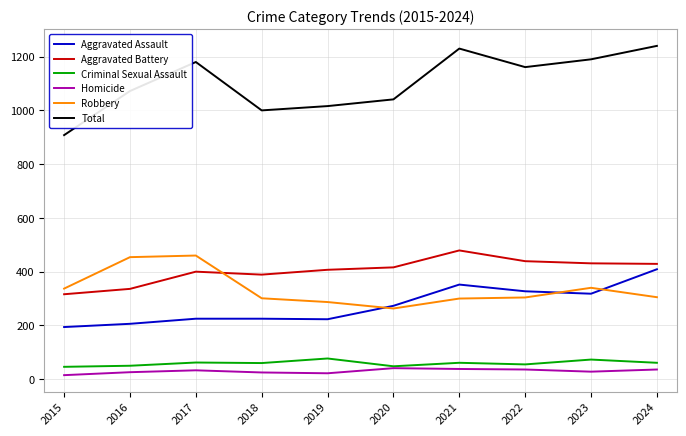

True or false: Criminal Sexual Assault and Total cross at least once.

False